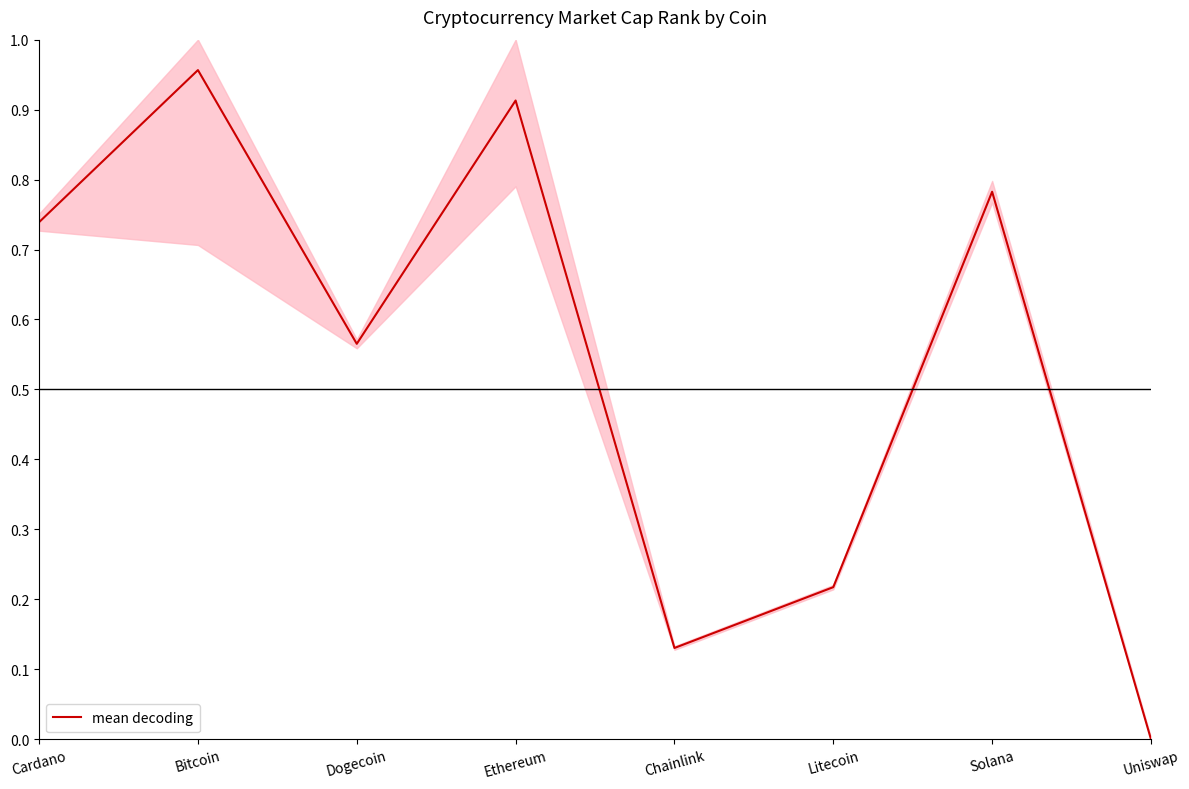

At which label is the value closest to 0?

Uniswap